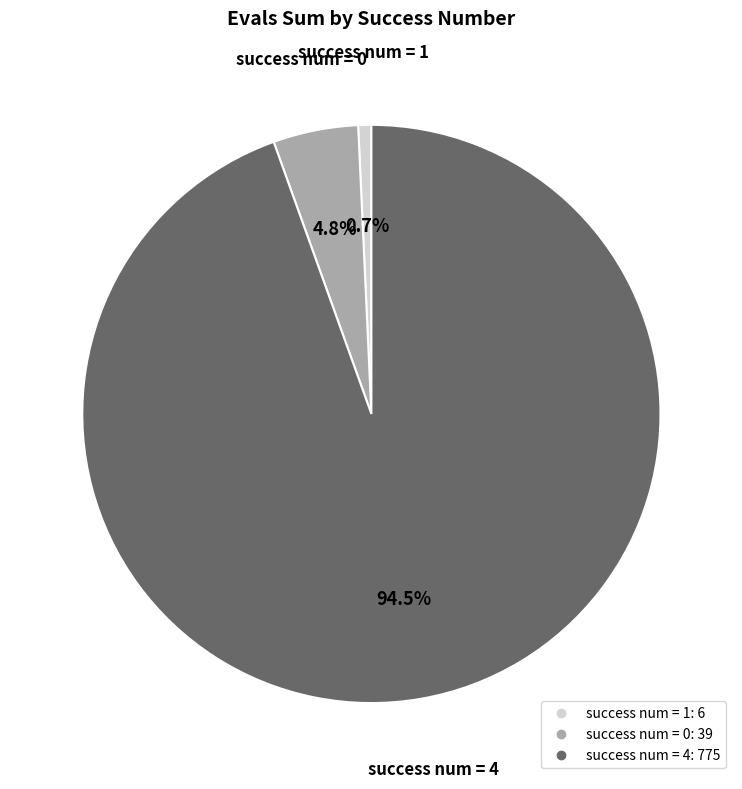

How many segments does this pie chart have?

3